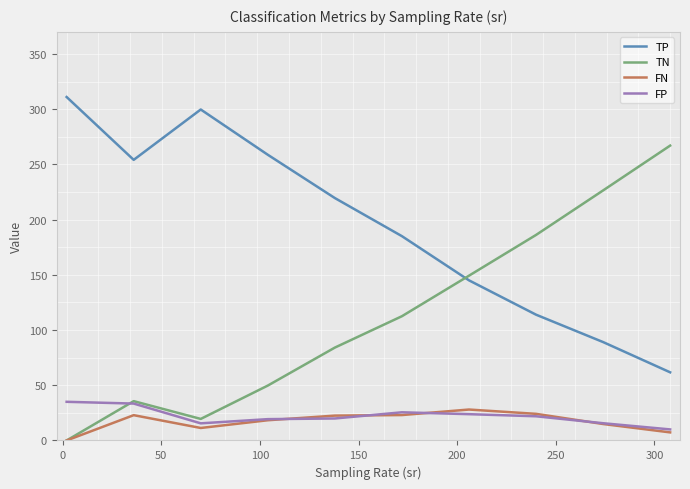

True or false: FN and FP cross at least once.

True